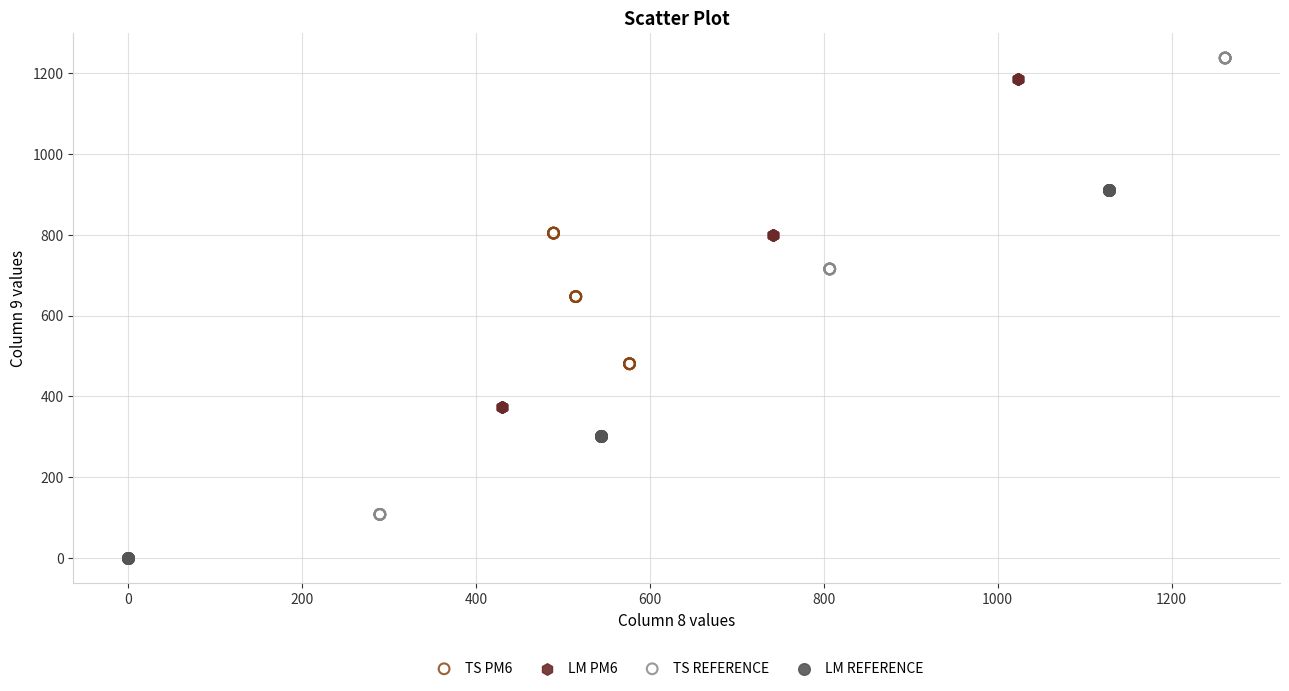

Which series has the largest Y range (max minus min)?

TS REFERENCE